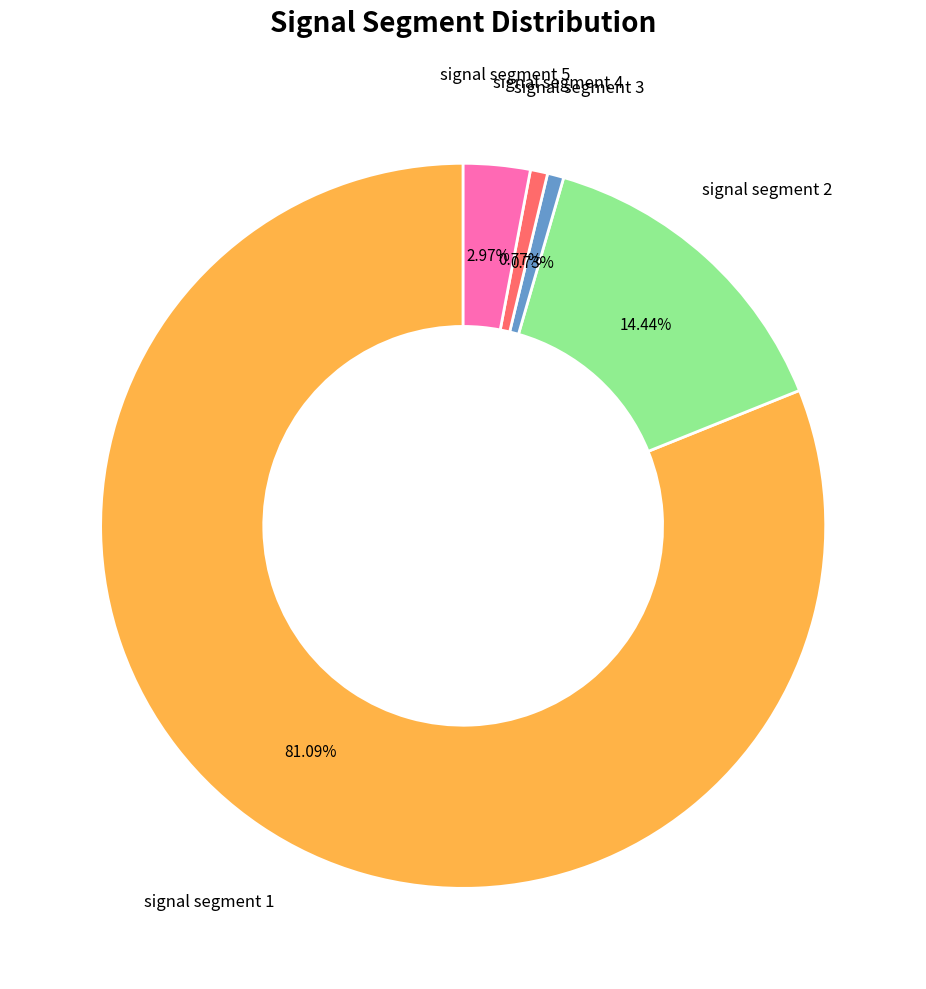

Is there any slice that represents more than half of the pie?

Yes